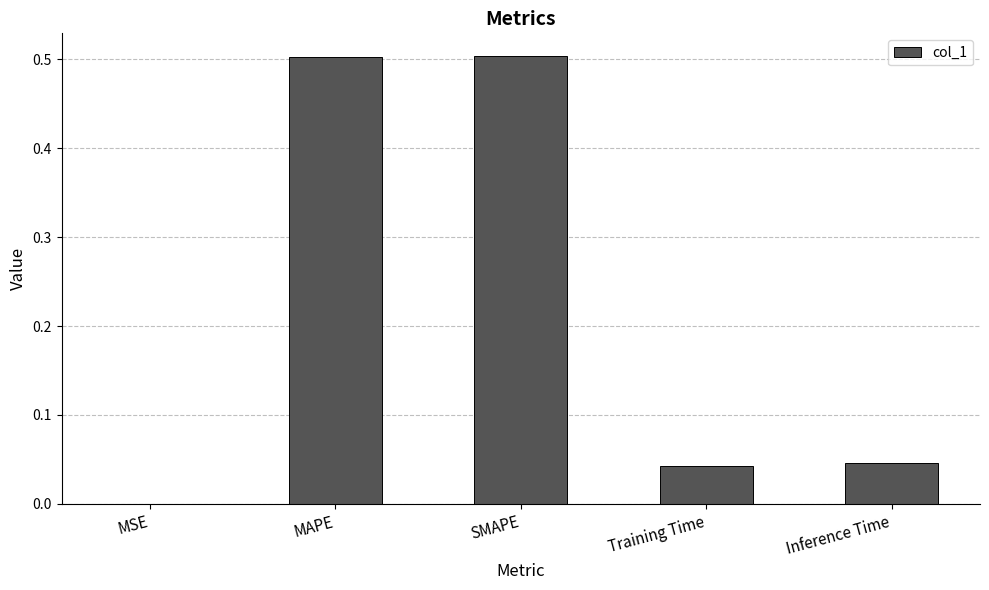

Are the bars grouped side by side (vs. stacked)?

No